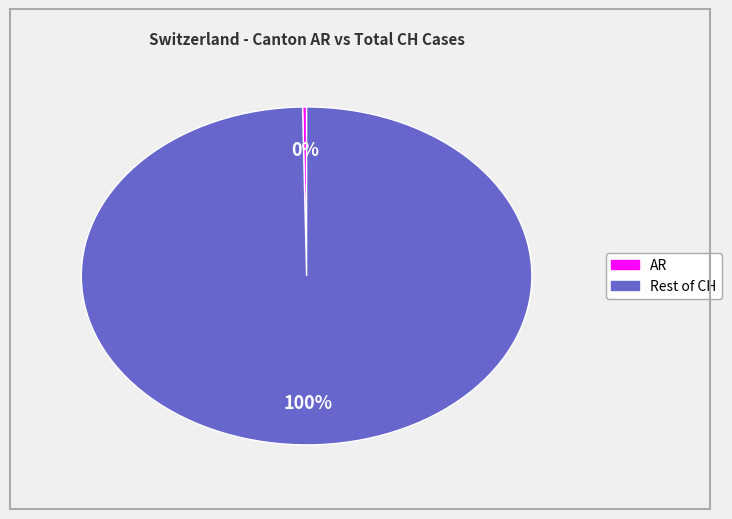

How many slices are in this pie chart?

2